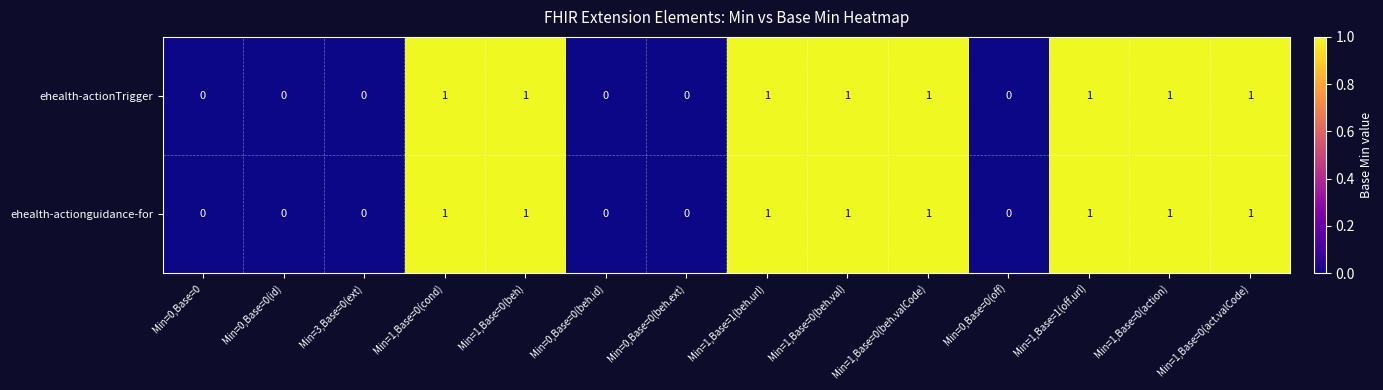

Count the ehealth-actionguidance-for values in the range 0 to 1.

14